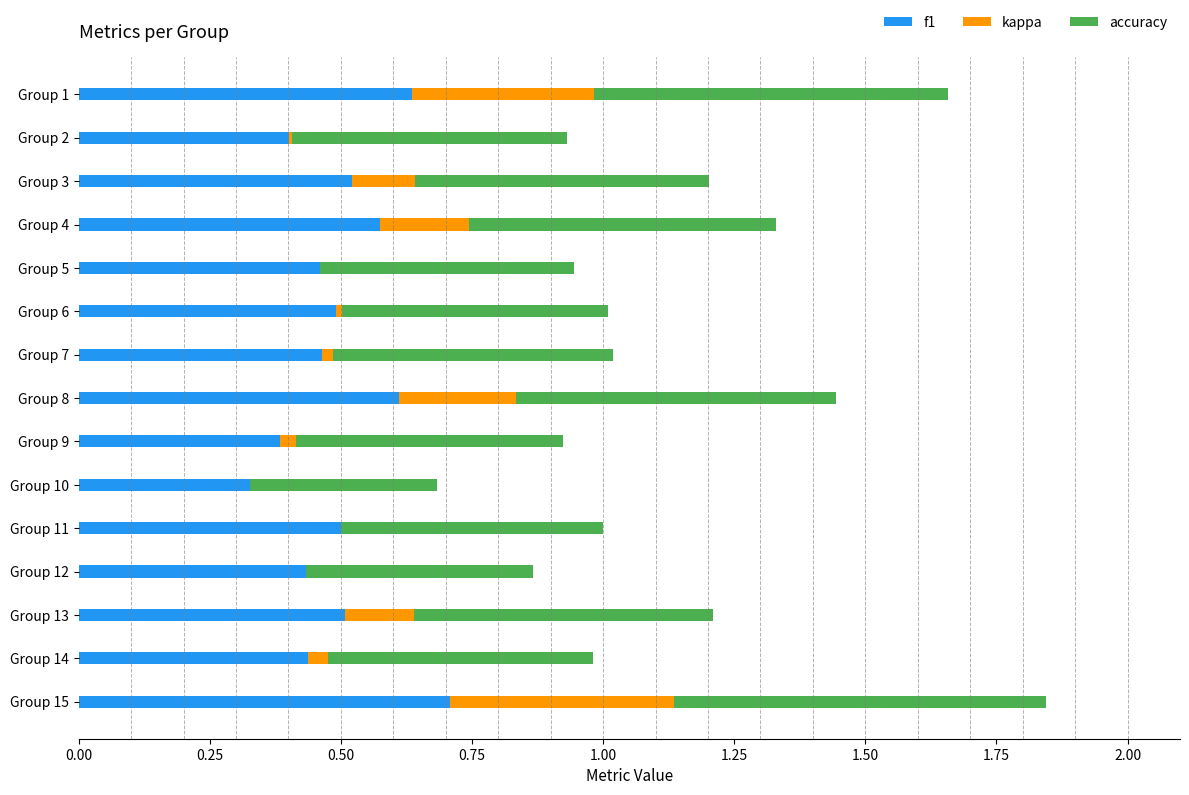

At which label does f1 reach its peak?

Group 15